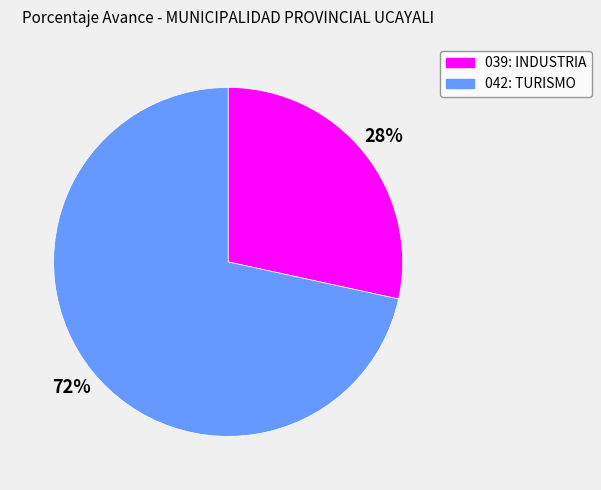

Is the sum of 039: INDUSTRIA and 042: TURISMO greater than half?

Yes